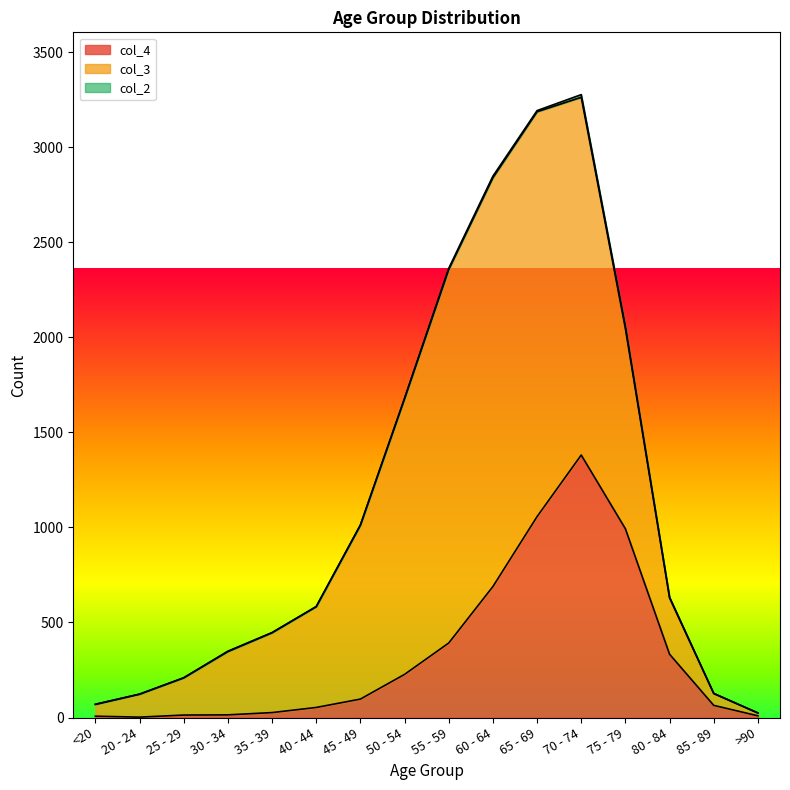

Which category has the highest value in the col_3 series?

60 - 64